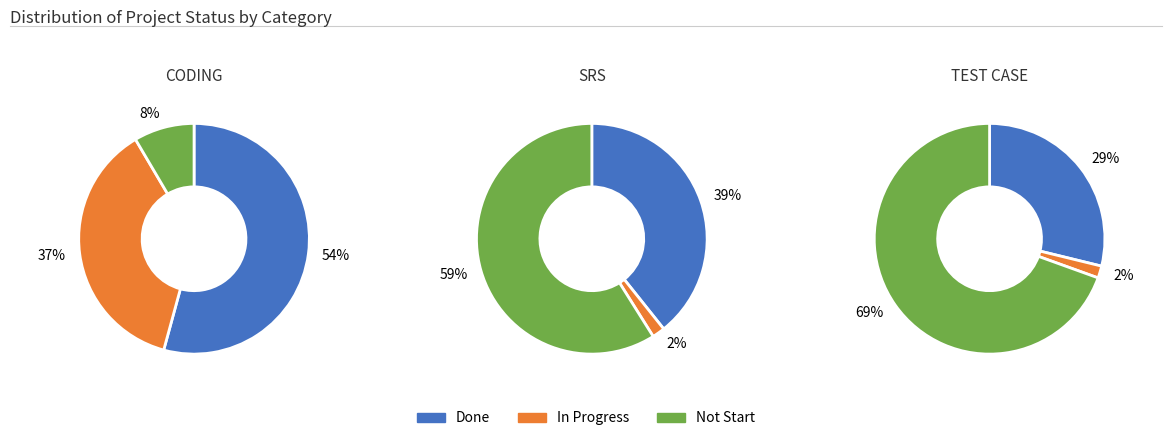

Which slice is the smallest?

In Progress